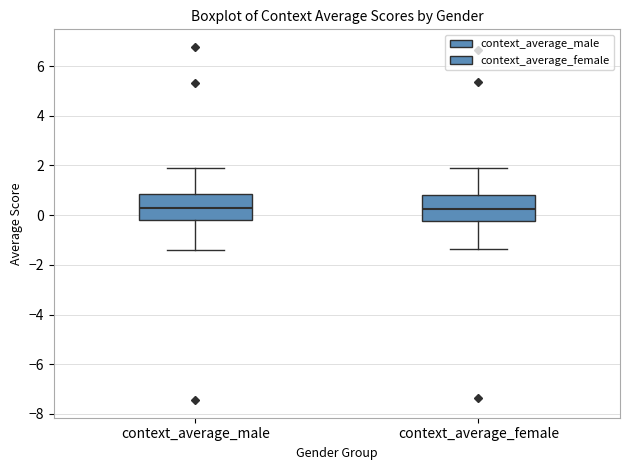

Where does the upper whisker of the box for context_average_male end on the y-axis? The values are not printed on the chart, so give them approximately, as read against the axis.

2.0